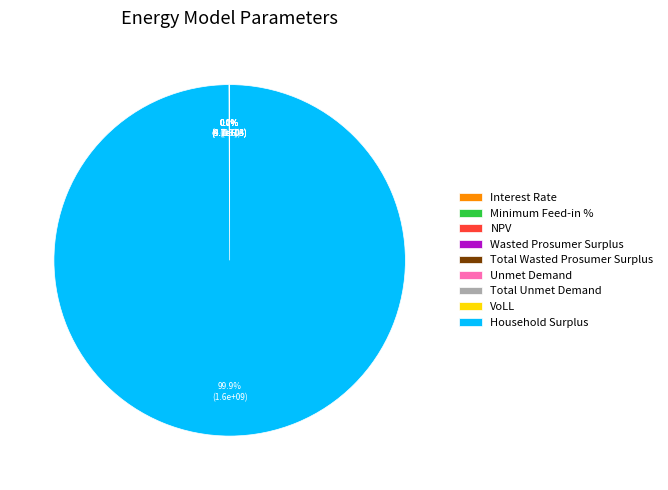

Which category has the biggest portion of the pie?

Household Surplus